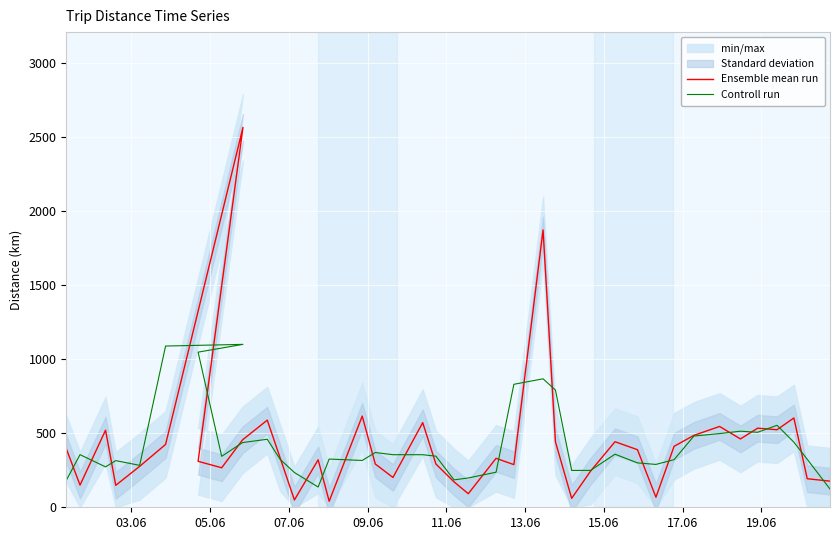

At how many categories does at least one series exceed 707?

6